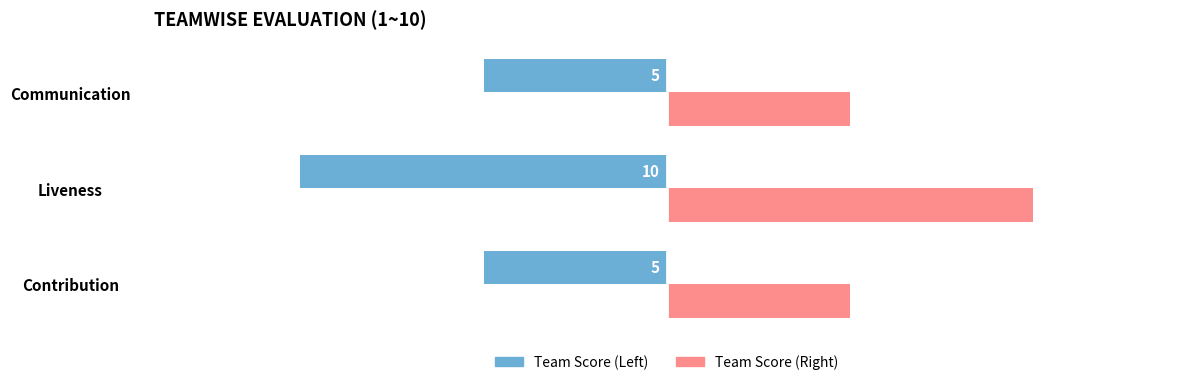

What is the maximum value shown in the chart?

10